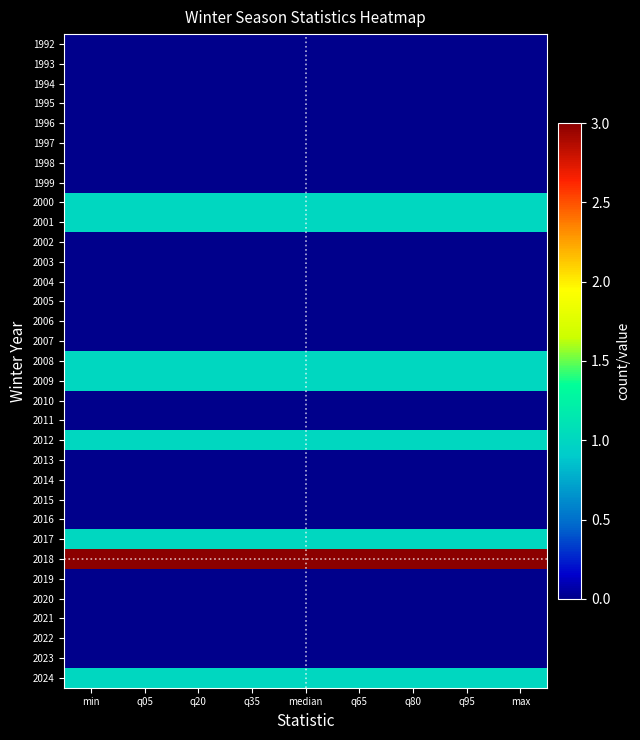

Reading right to left, list all the values displayed in this chart.

1992: max=0	q95=0	q80=0	q65=0	median=0	q35=0	q20=0	q05=0	min=0
1993: max=0	q95=0	q80=0	q65=0	median=0	q35=0	q20=0	q05=0	min=0
1994: max=0	q95=0	q80=0	q65=0	median=0	q35=0	q20=0	q05=0	min=0
1995: max=0	q95=0	q80=0	q65=0	median=0	q35=0	q20=0	q05=0	min=0
1996: max=0	q95=0	q80=0	q65=0	median=0	q35=0	q20=0	q05=0	min=0
1997: max=0	q95=0	q80=0	q65=0	median=0	q35=0	q20=0	q05=0	min=0
1998: max=0	q95=0	q80=0	q65=0	median=0	q35=0	q20=0	q05=0	min=0
1999: max=0	q95=0	q80=0	q65=0	median=0	q35=0	q20=0	q05=0	min=0
2000: max=1	q95=1	q80=1	q65=1	median=1	q35=1	q20=1	q05=1	min=1
2001: max=1	q95=1	q80=1	q65=1	median=1	q35=1	q20=1	q05=1	min=1
2002: max=0	q95=0	q80=0	q65=0	median=0	q35=0	q20=0	q05=0	min=0
2003: max=0	q95=0	q80=0	q65=0	median=0	q35=0	q20=0	q05=0	min=0
2004: max=0	q95=0	q80=0	q65=0	median=0	q35=0	q20=0	q05=0	min=0
2005: max=0	q95=0	q80=0	q65=0	median=0	q35=0	q20=0	q05=0	min=0
2006: max=0	q95=0	q80=0	q65=0	median=0	q35=0	q20=0	q05=0	min=0
2007: max=0	q95=0	q80=0	q65=0	median=0	q35=0	q20=0	q05=0	min=0
2008: max=1	q95=1	q80=1	q65=1	median=1	q35=1	q20=1	q05=1	min=1
2009: max=1	q95=1	q80=1	q65=1	median=1	q35=1	q20=1	q05=1	min=1
2010: max=0	q95=0	q80=0	q65=0	median=0	q35=0	q20=0	q05=0	min=0
2011: max=0	q95=0	q80=0	q65=0	median=0	q35=0	q20=0	q05=0	min=0
2012: max=1	q95=1	q80=1	q65=1	median=1	q35=1	q20=1	q05=1	min=1
2013: max=0	q95=0	q80=0	q65=0	median=0	q35=0	q20=0	q05=0	min=0
2014: max=0	q95=0	q80=0	q65=0	median=0	q35=0	q20=0	q05=0	min=0
2015: max=0	q95=0	q80=0	q65=0	median=0	q35=0	q20=0	q05=0	min=0
2016: max=0	q95=0	q80=0	q65=0	median=0	q35=0	q20=0	q05=0	min=0
2017: max=1	q95=1	q80=1	q65=1	median=1	q35=1	q20=1	q05=1	min=1
2018: max=3	q95=3	q80=3	q65=3	median=3	q35=3	q20=3	q05=3	min=3
2019: max=0	q95=0	q80=0	q65=0	median=0	q35=0	q20=0	q05=0	min=0
2020: max=0	q95=0	q80=0	q65=0	median=0	q35=0	q20=0	q05=0	min=0
2021: max=0	q95=0	q80=0	q65=0	median=0	q35=0	q20=0	q05=0	min=0
2022: max=0	q95=0	q80=0	q65=0	median=0	q35=0	q20=0	q05=0	min=0
2023: max=0	q95=0	q80=0	q65=0	median=0	q35=0	q20=0	q05=0	min=0
2024: max=1	q95=1	q80=1	q65=1	median=1	q35=1	q20=1	q05=1	min=1